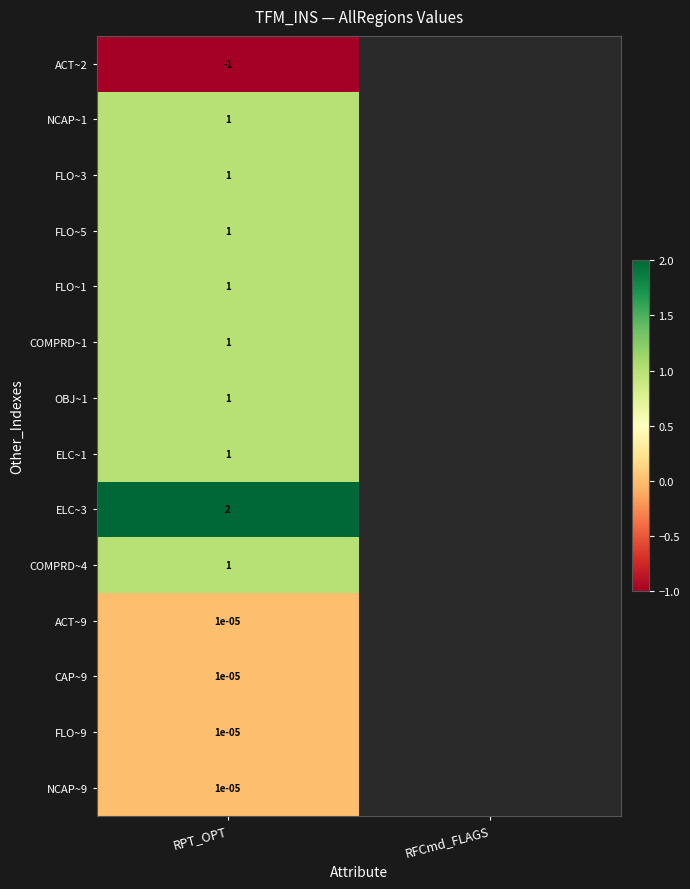

Between RFCmd_FLAGS and RPT_OPT, which is larger?

RPT_OPT